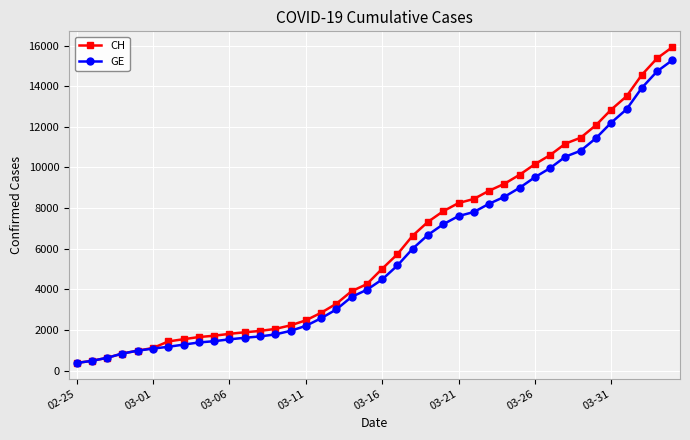

How many lines are shown in the chart?

2